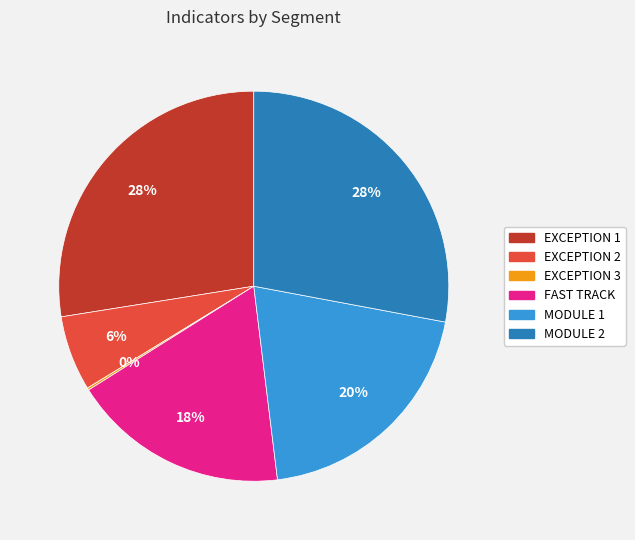

To the nearest percent, what is the difference between the largest and smallest slice percentages?

28%